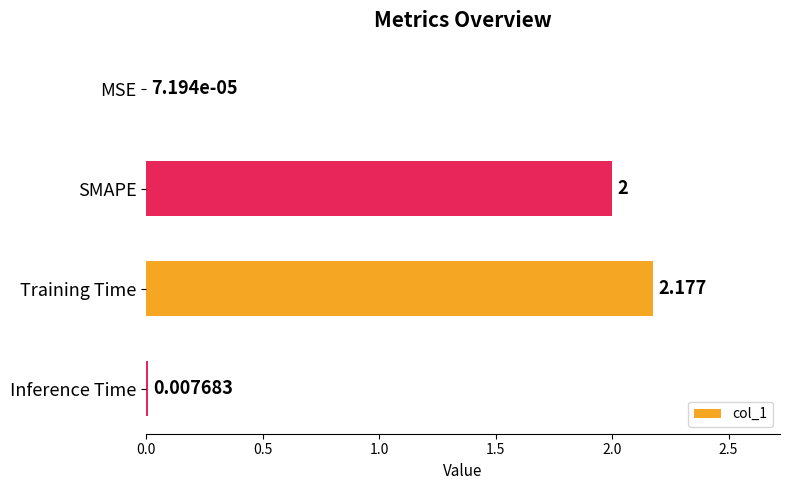

Which has a higher value, MSE or SMAPE?

SMAPE